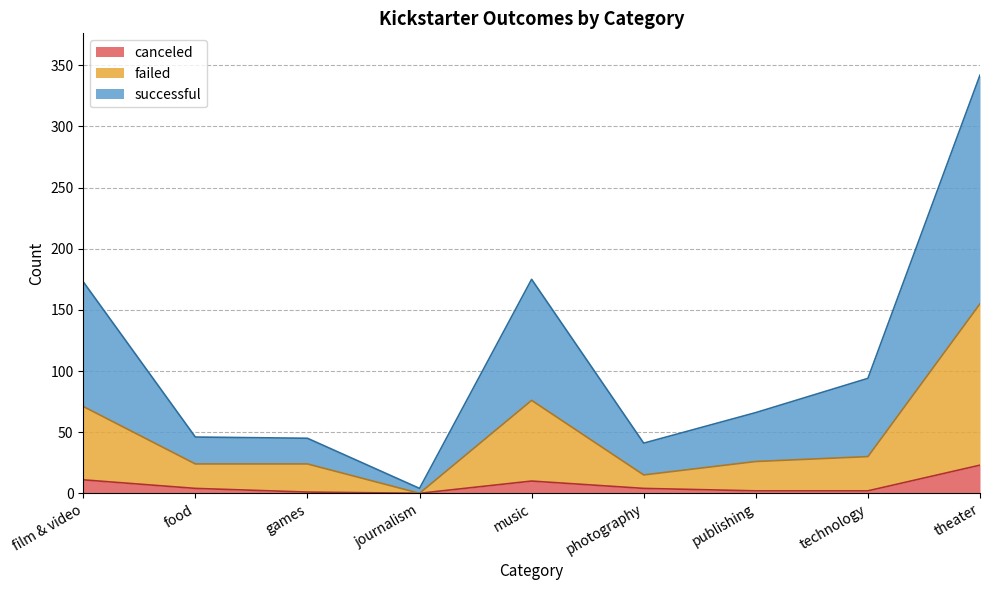

What are all the series names shown in the legend?

canceled, failed, successful